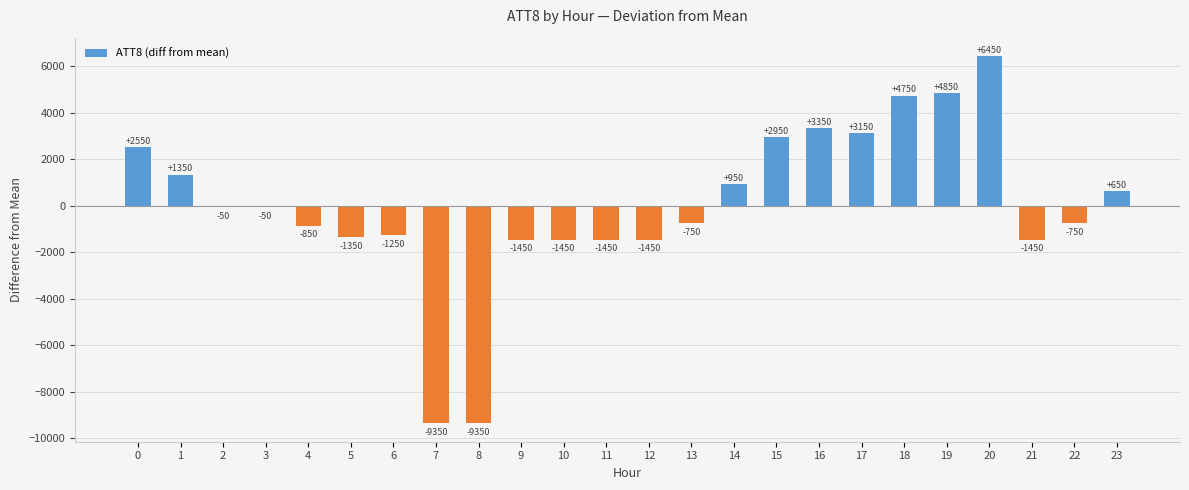

Count the number of data series in this chart.

1